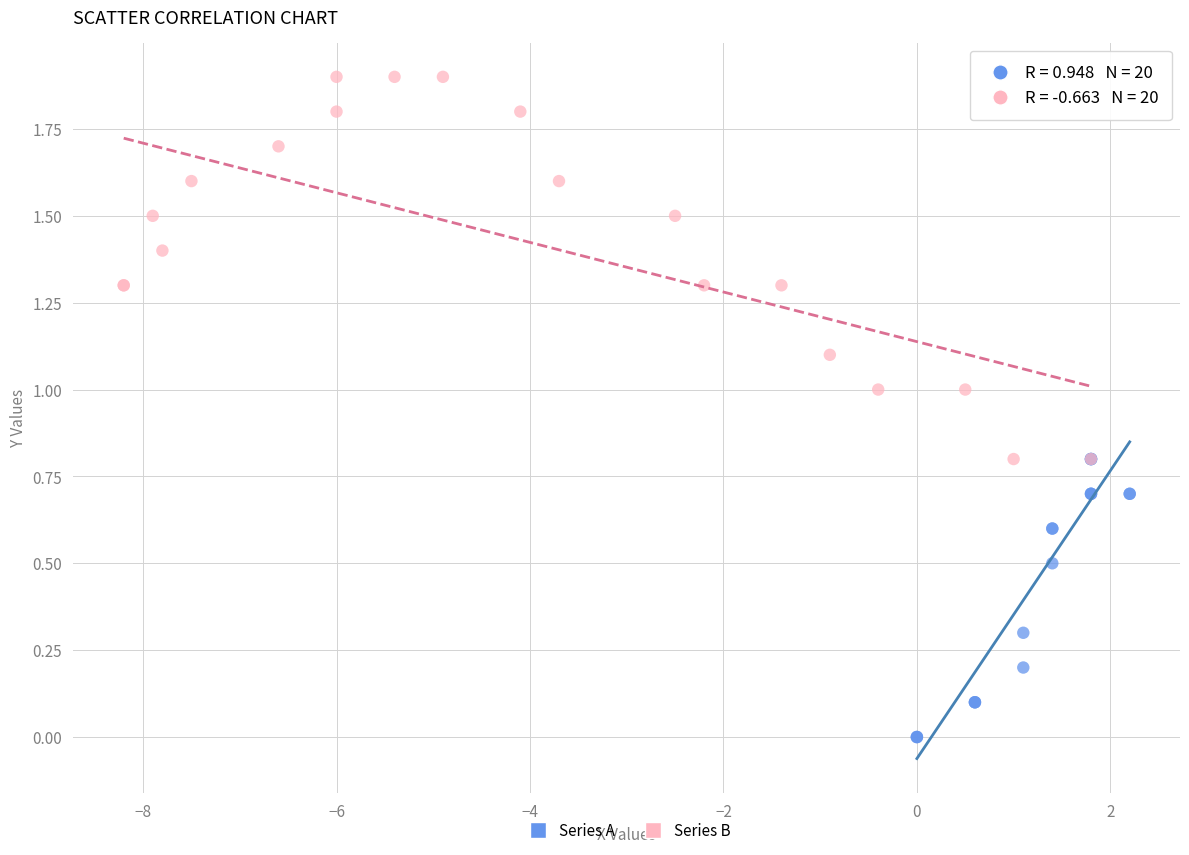

Which series reaches the minimum Y coordinate?

Series A